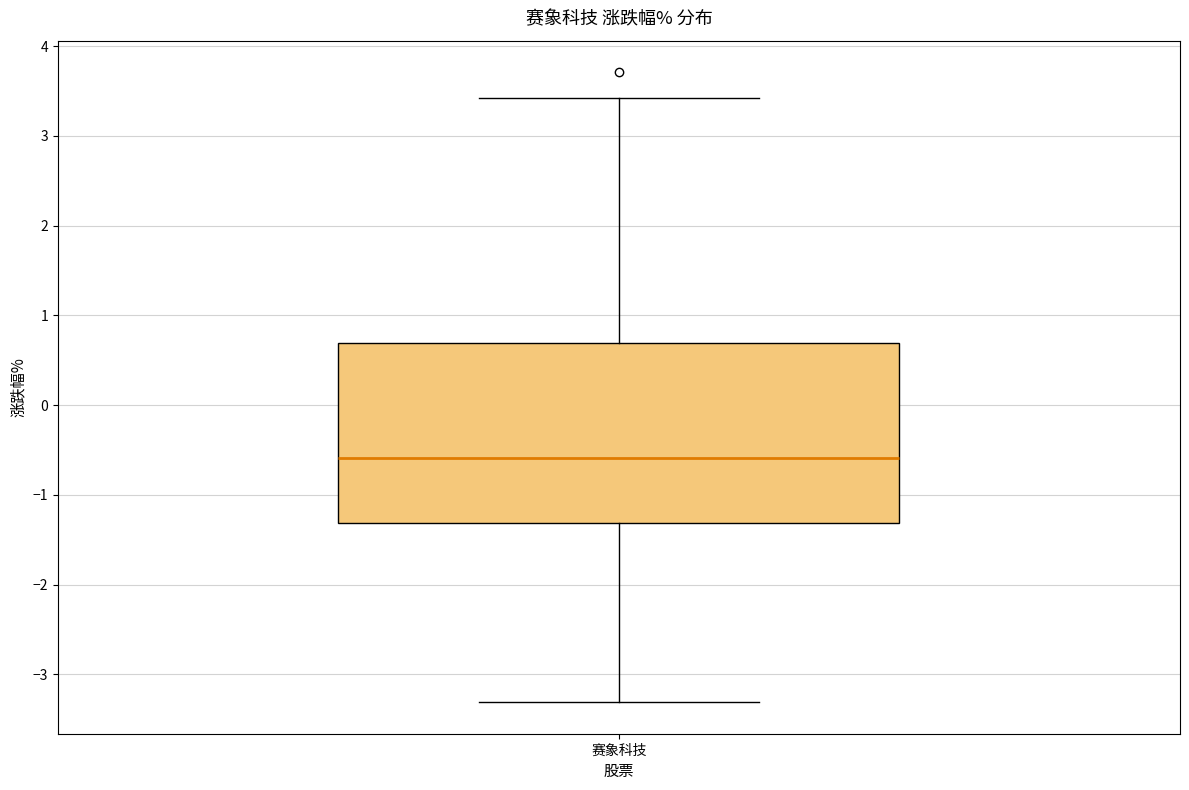

Transcribe this box plot: give where the median line is, the range the box spans, and where the two whiskers end, as read against the y-axis. The values are not printed on the chart, so give them approximately, as read against the axis.

median -0.6, box -1.3 to 0.7, whiskers -3.3 to 3.4